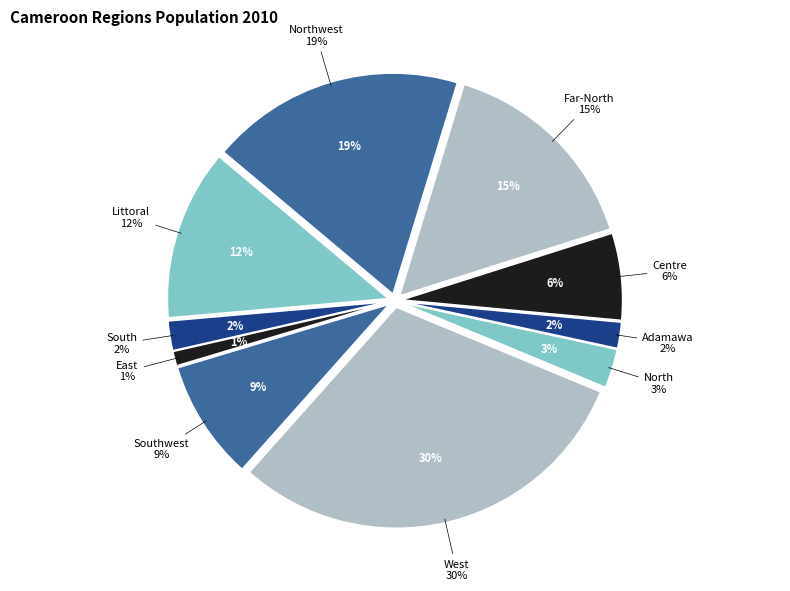

To the nearest percent, what portion does Centre represent?

6%